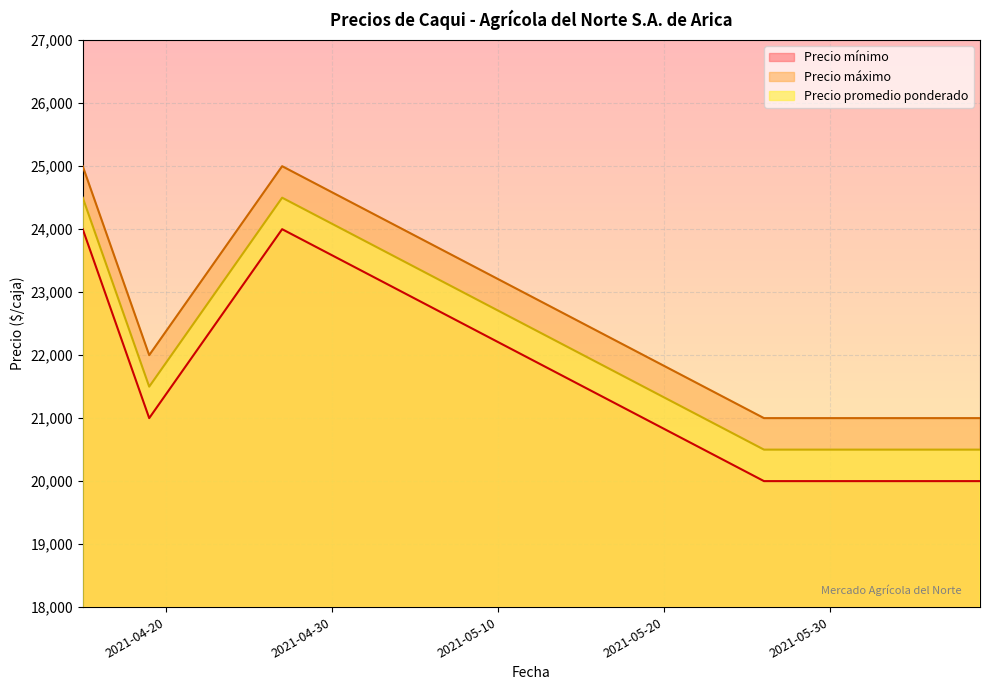

What is the label of the 2nd point from the left?

2021-04-19